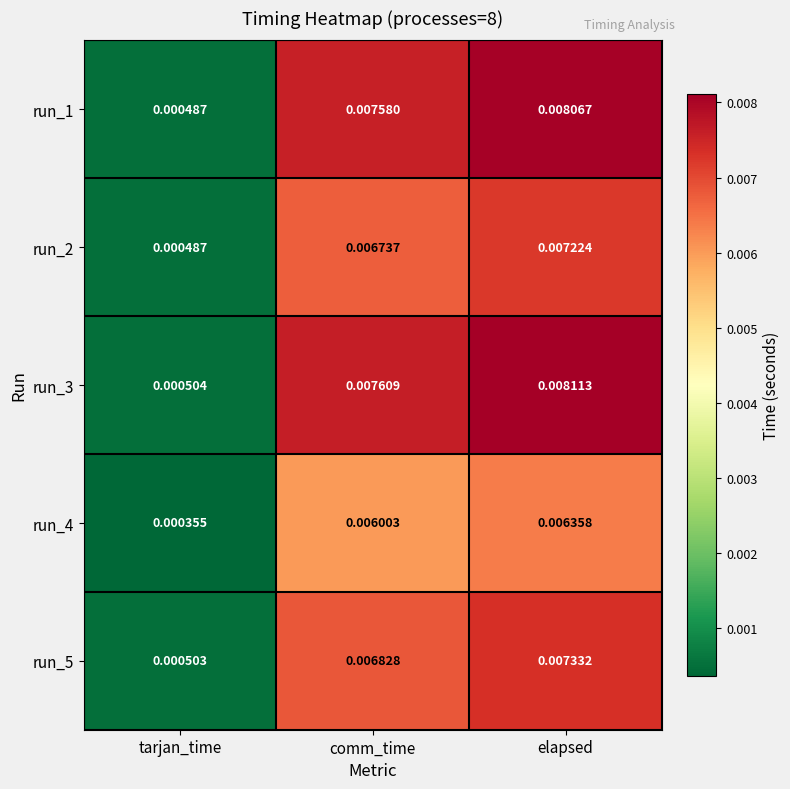

At which category is the sum across all series the highest?

elapsed